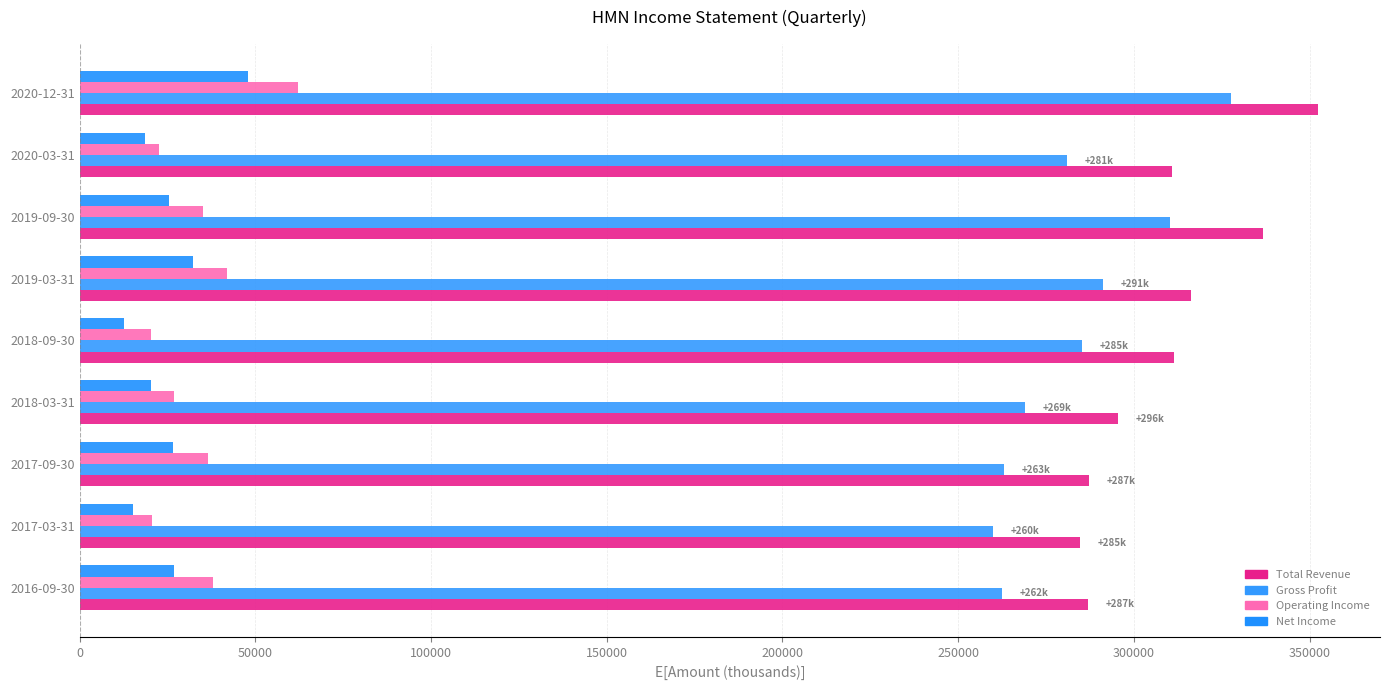

What is the greatest value displayed?

352400